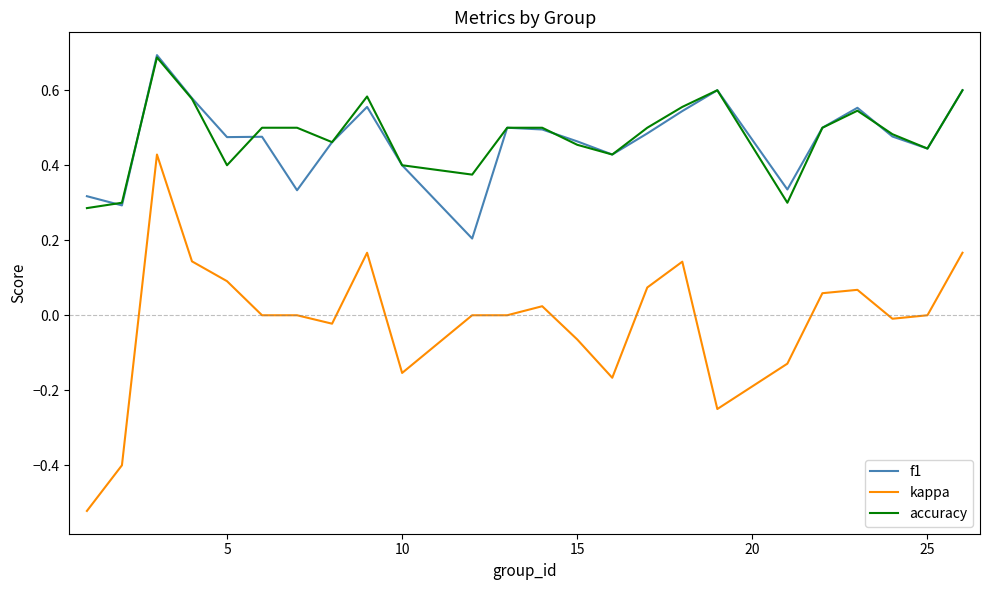

Which series has the largest range (max minus min)?

kappa